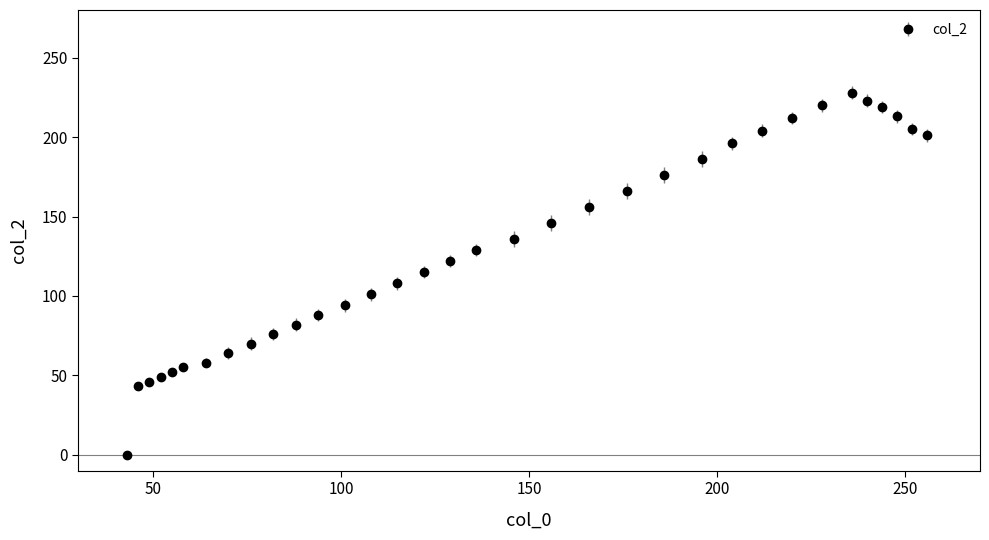

What is the difference between the maximum and second lowest values?

185